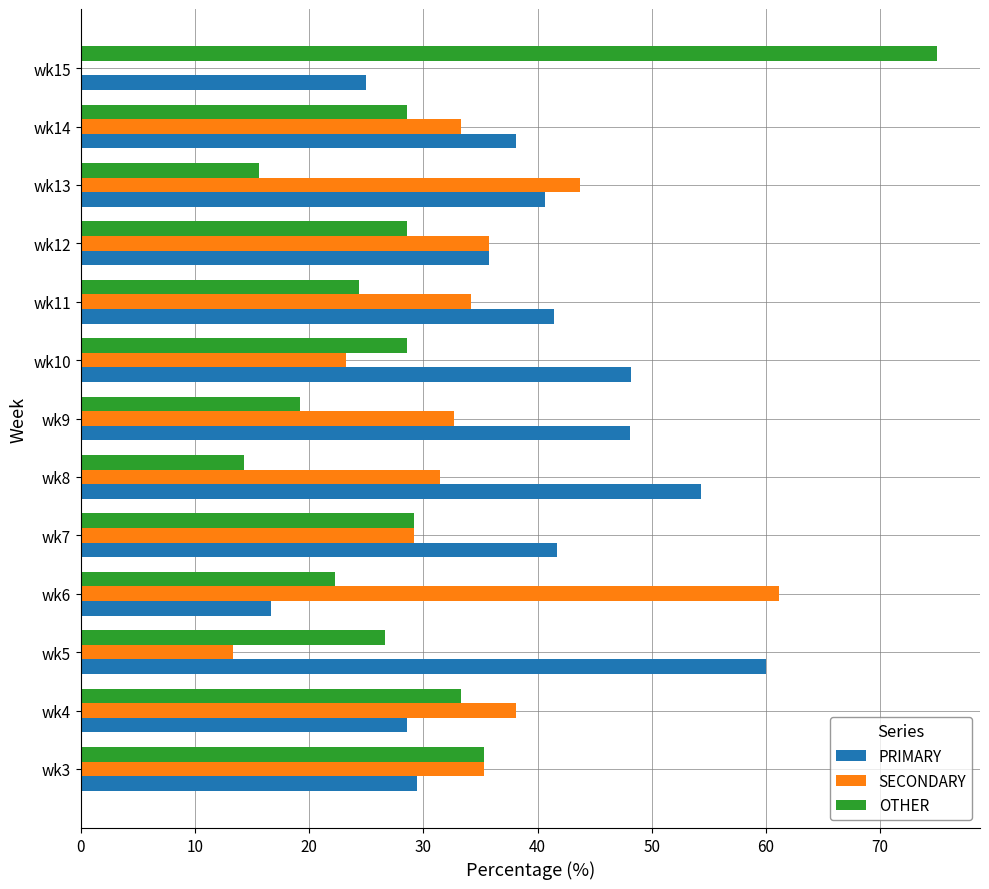

What is the sum of all SECONDARY values?

411.3